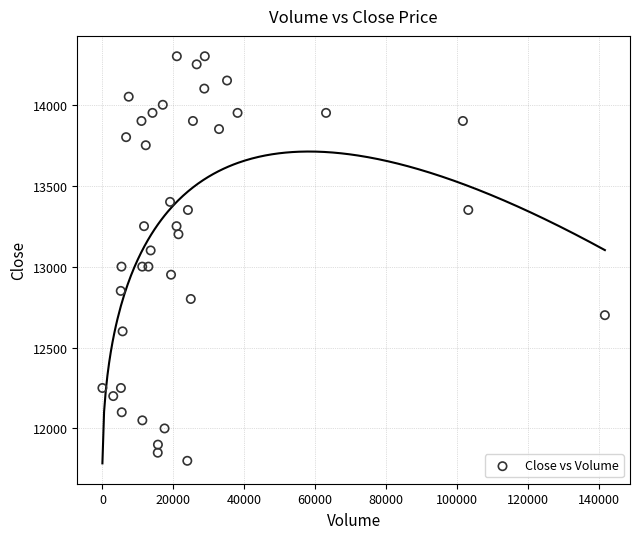

What is the range of X values (max minus min)?

141741